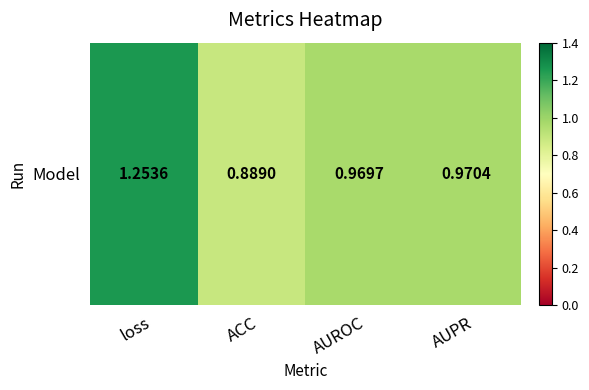

True or false: the data shows 1.5 at ACC.

False